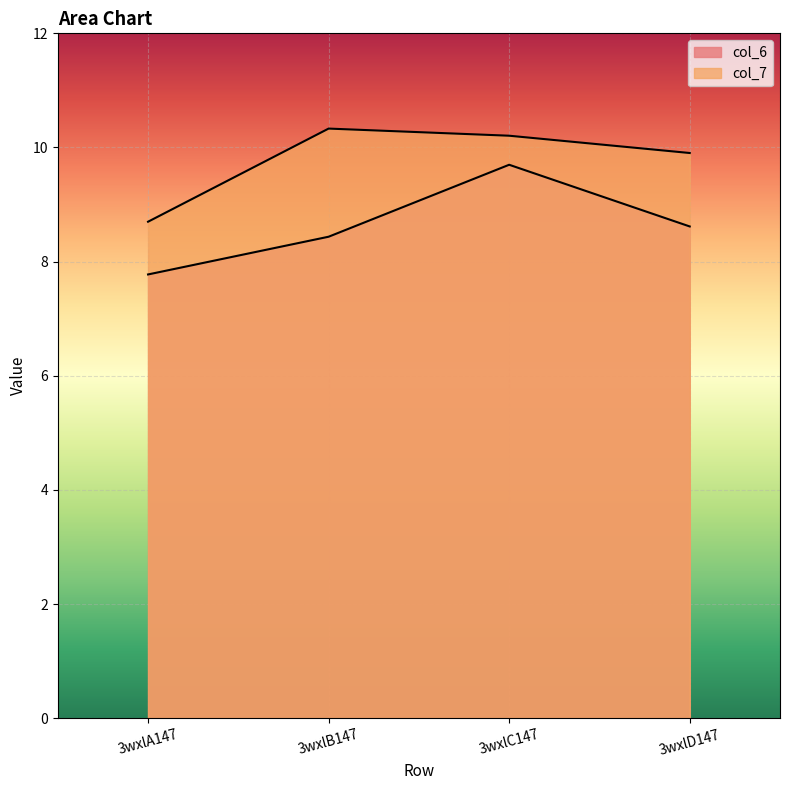

True or false: col_7 and col_6 intersect in this chart.

False